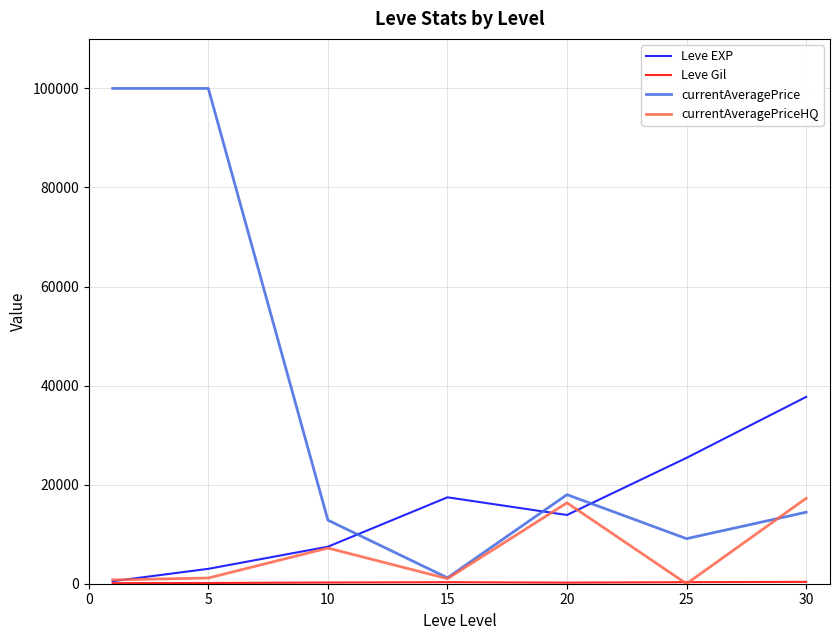

Which series has the largest total across all categories?

currentAveragePrice